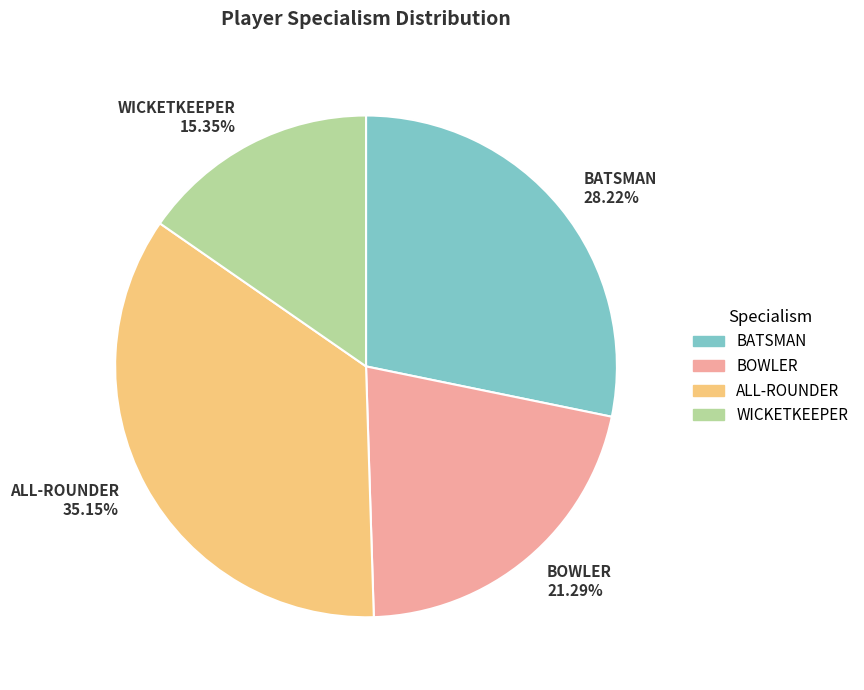

To the nearest percent, what is the combined percentage of WICKETKEEPER and BATSMAN?

44%